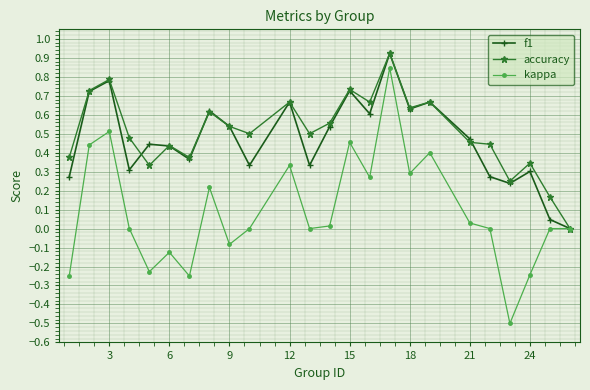

Which series has the largest range (max minus min)?

kappa